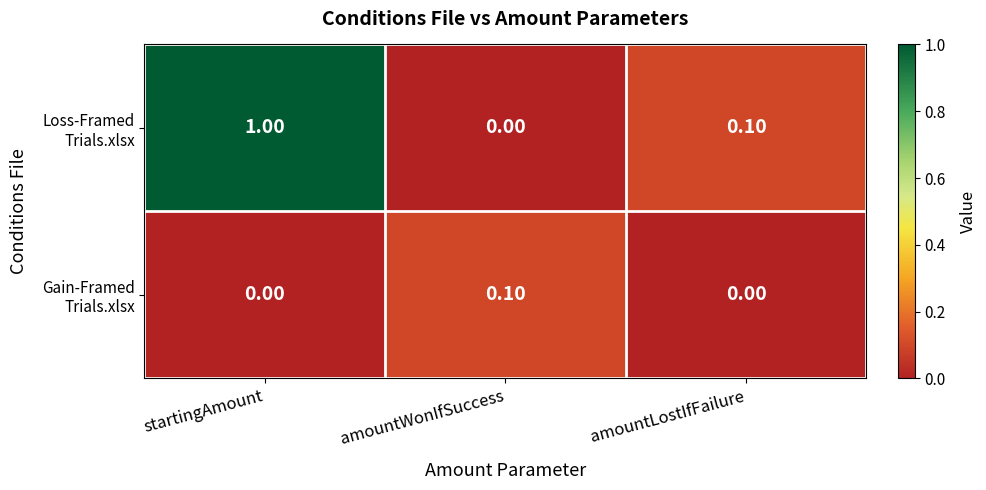

What is the maximum value shown in the chart?

1.0